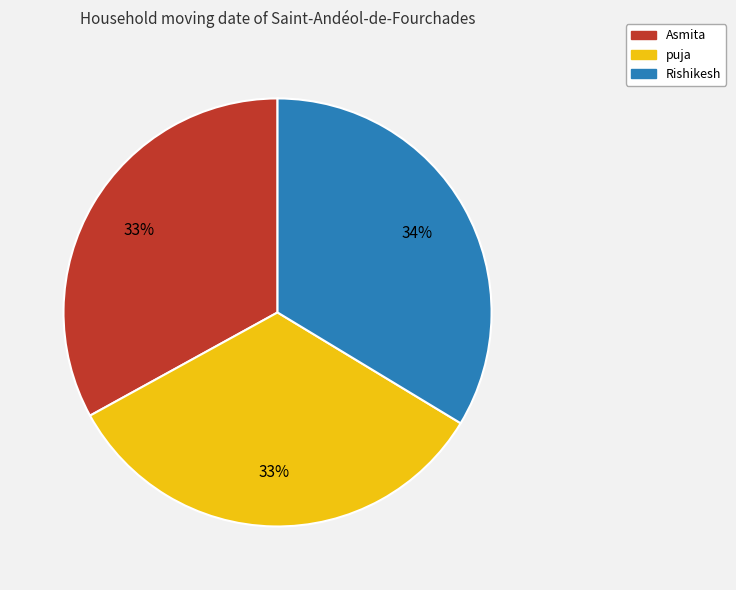

Does puja account for over 50% of the chart?

No